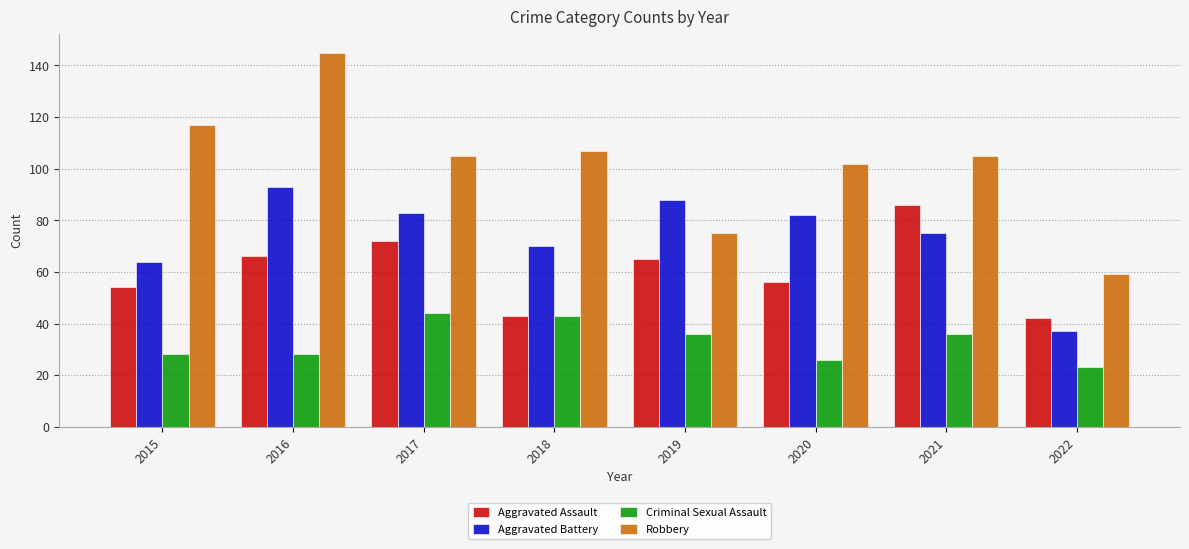

What is the difference between the second highest and second lowest values in the Robbery series?

42